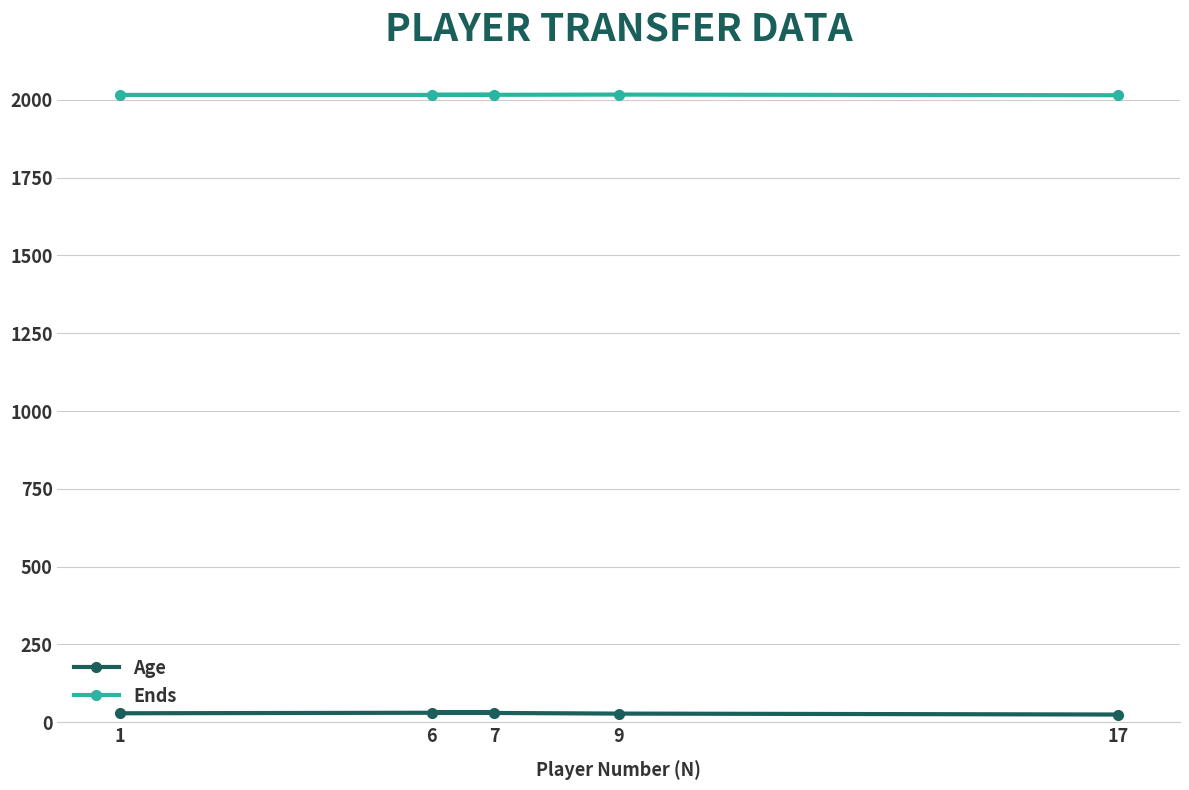

Is it true that Ends equals 1352 at 6?

False